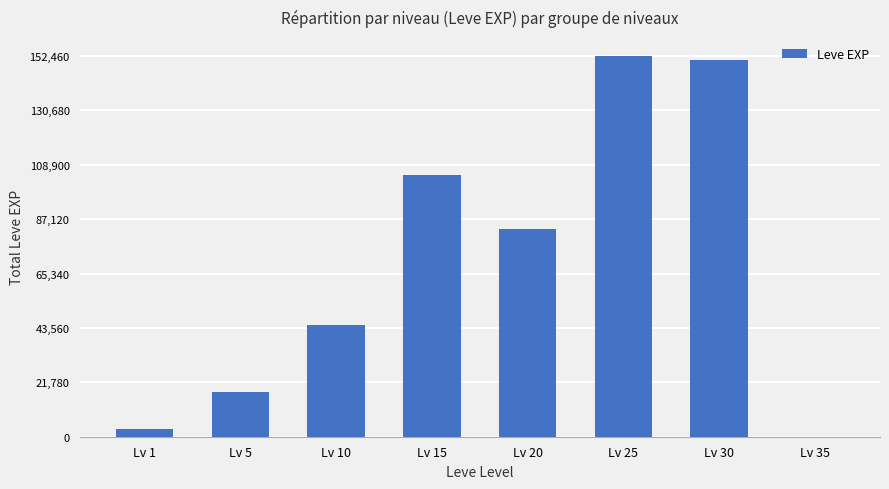

The chart shows a value of 3061 at Lv 1. True or false?

True